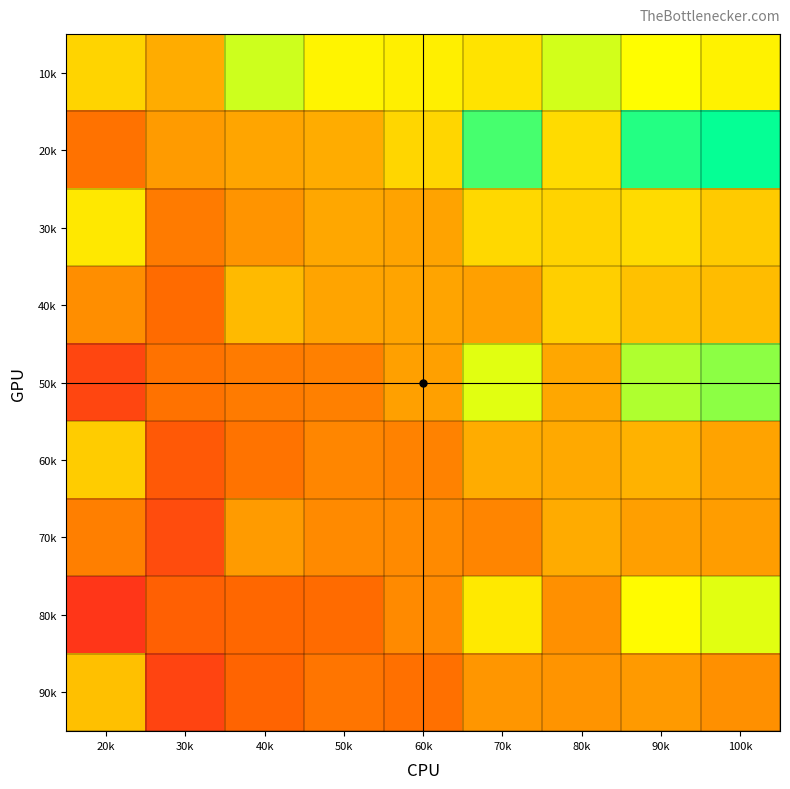

What is the greatest value displayed?

0.8